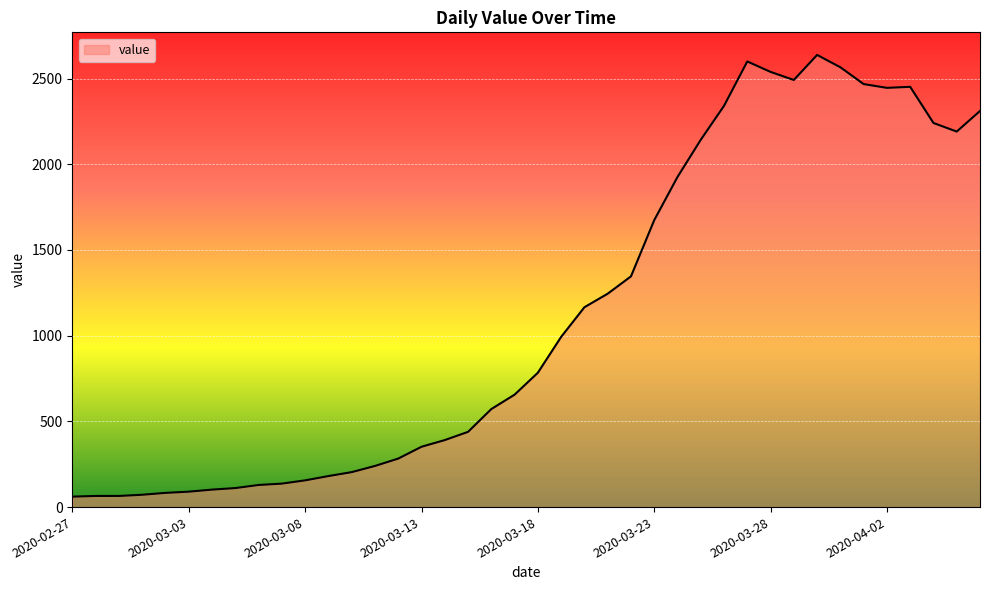

What is the greatest value displayed?

2638